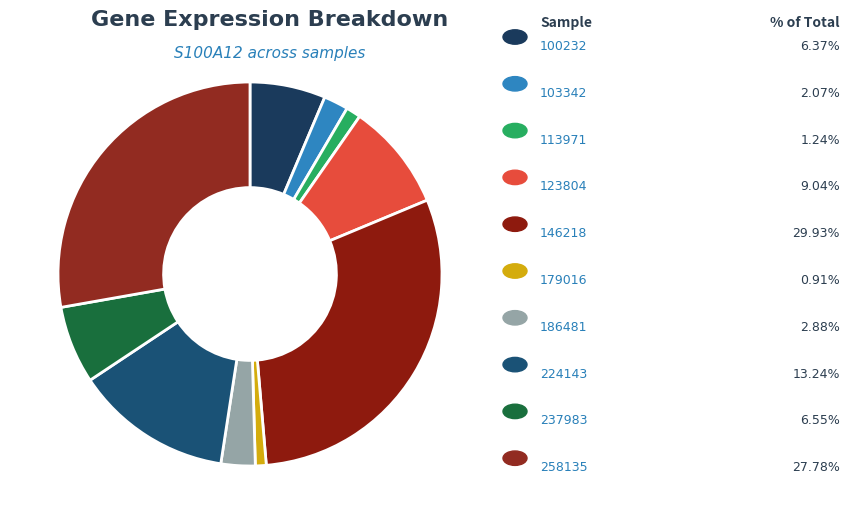

How many segments does this pie chart have?

10